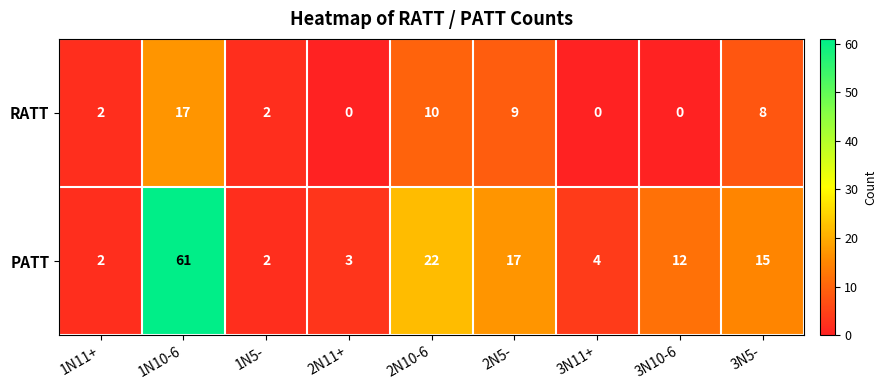

What is the difference between the PATT values at 3N5- and 1N11+?

13